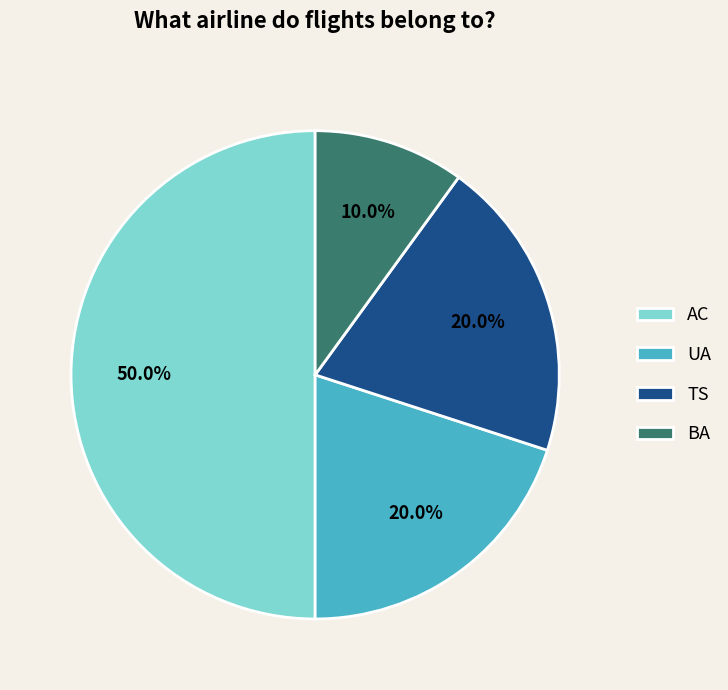

To the nearest percent, what percentage of the pie is AC?

50%